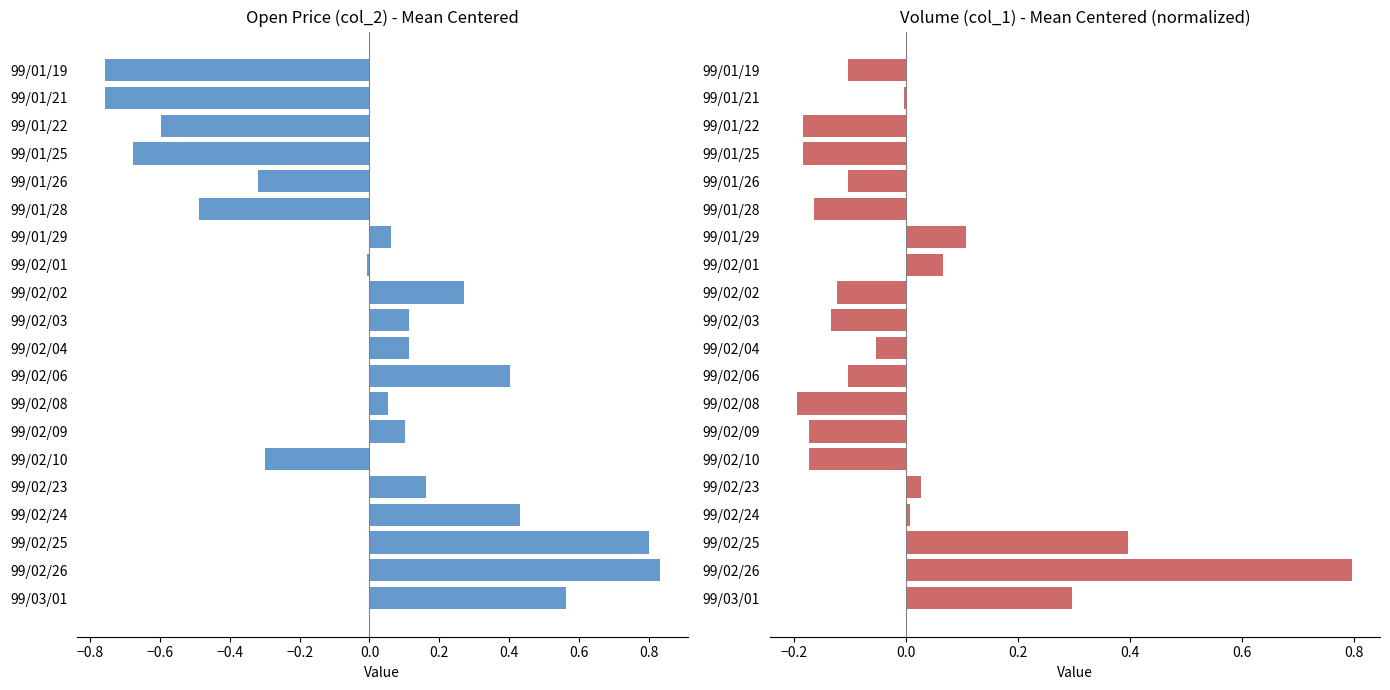

Is it true that col_2 equals 1.4 at 99/02/25?

False